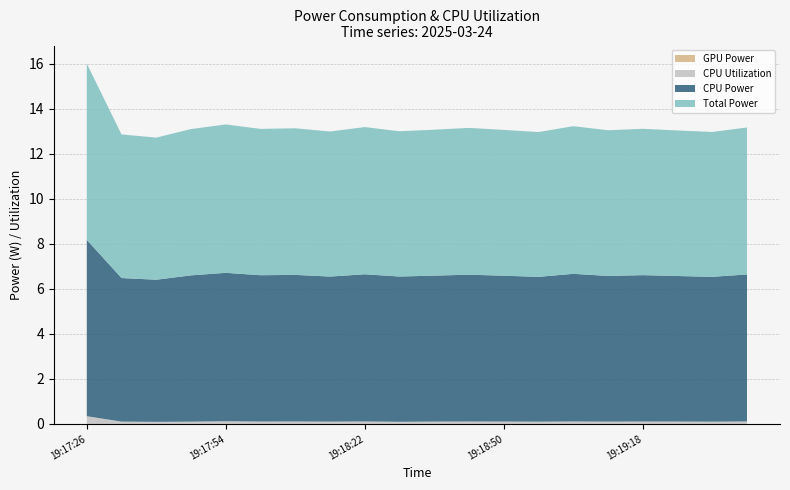

Reading left to right, list all the values displayed in this chart.

GPU Power: 0.0	0.0	0.0	0.0	0.0	0.0	0.0	0.0	0.0	0.0	0.0	0.0	0.0	0.0	0.0	0.0	0.0	0.0	0.0	0.0
CPU Utilization: 0.3	0.1	0.1	0.1	0.1	0.1	0.1	0.1	0.1	0.1	0.1	0.1	0.1	0.1	0.1	0.1	0.1	0.1	0.1	0.1
CPU Power: 7.8	6.4	6.3	6.5	6.6	6.5	6.5	6.4	6.5	6.5	6.5	6.5	6.5	6.4	6.6	6.5	6.5	6.5	6.4	6.5
Total Power: 7.8	6.4	6.3	6.5	6.6	6.5	6.5	6.4	6.5	6.5	6.5	6.5	6.5	6.4	6.6	6.5	6.5	6.5	6.4	6.5